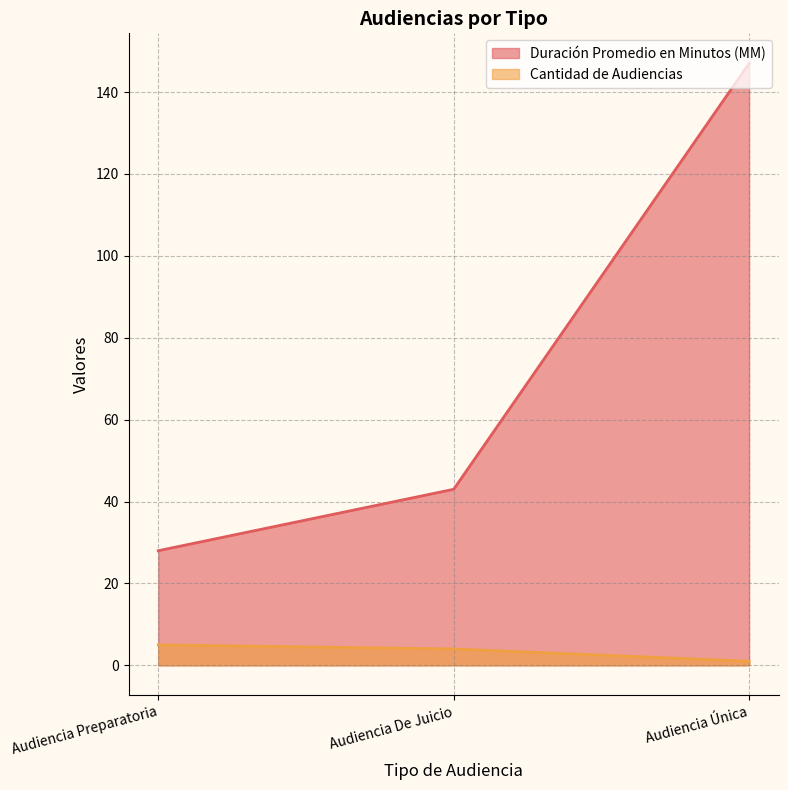

What is the label of the 1st point from the left?

Audiencia Preparatoria